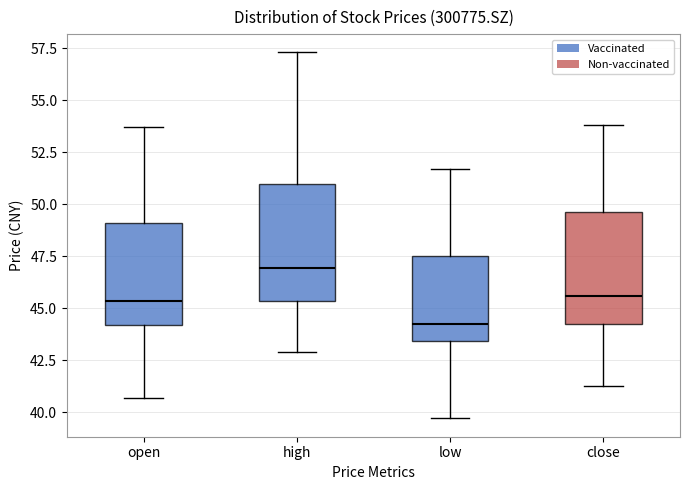

Reading left to right, transcribe this box plot: for each box, give where its median line is, the range the box spans, and where its two whiskers end, as read against the y-axis. The values are not printed on the chart, so give them approximately, as read against the axis.

open: median 45.5, box 44.0 to 49.0, whiskers 40.5 to 53.5
high: median 47.0, box 45.5 to 51.0, whiskers 43.0 to 57.5
low: median 44.0, box 43.5 to 47.5, whiskers 39.5 to 51.5
close: median 45.5, box 44.5 to 49.5, whiskers 41.0 to 54.0